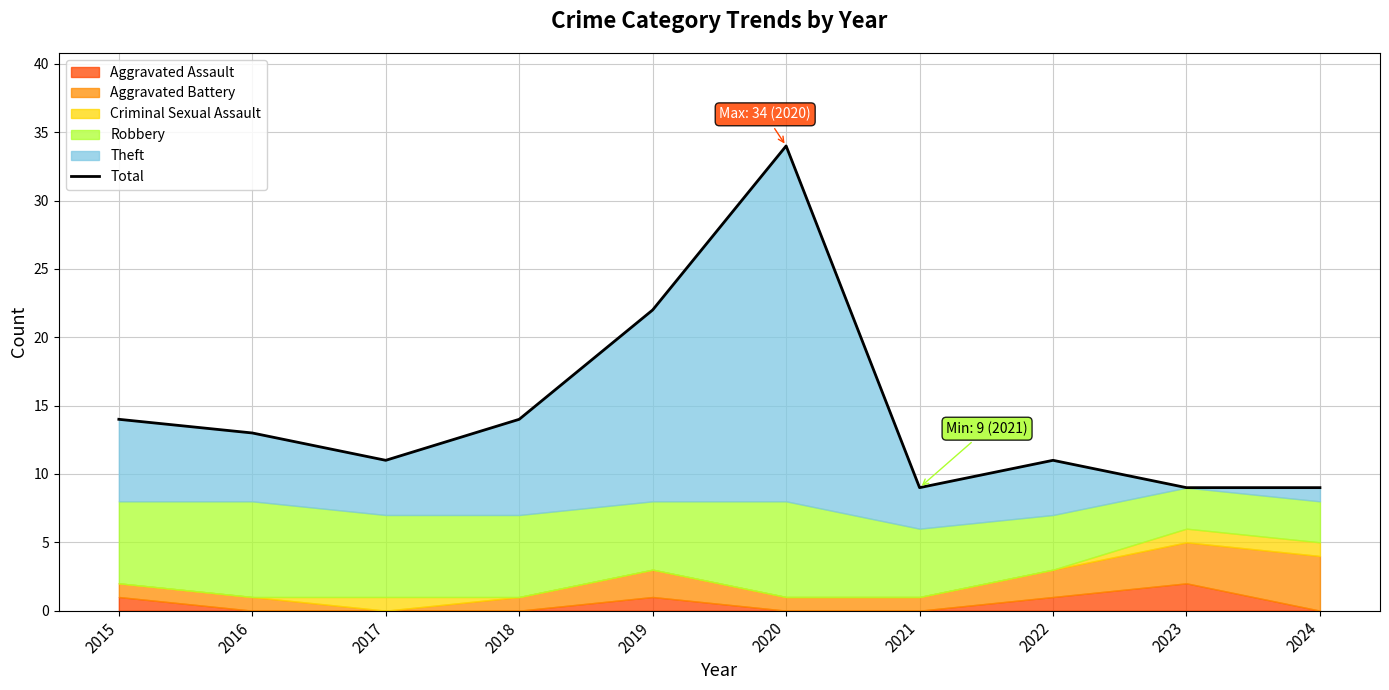

Does the chart display data point markers on the line(s)?

No